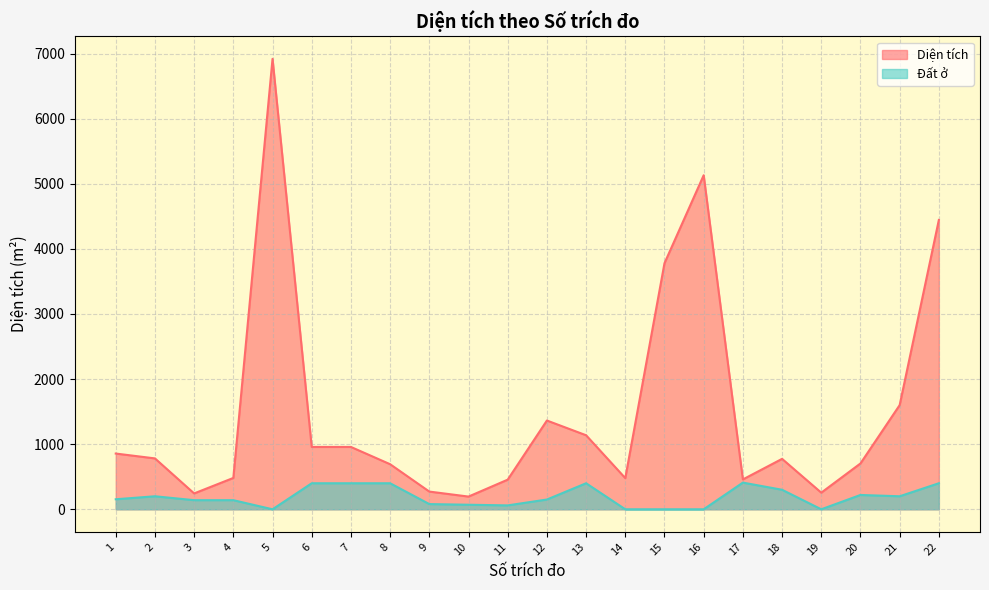

The value of Đất ở at 22 is 400.0. True or false?

True